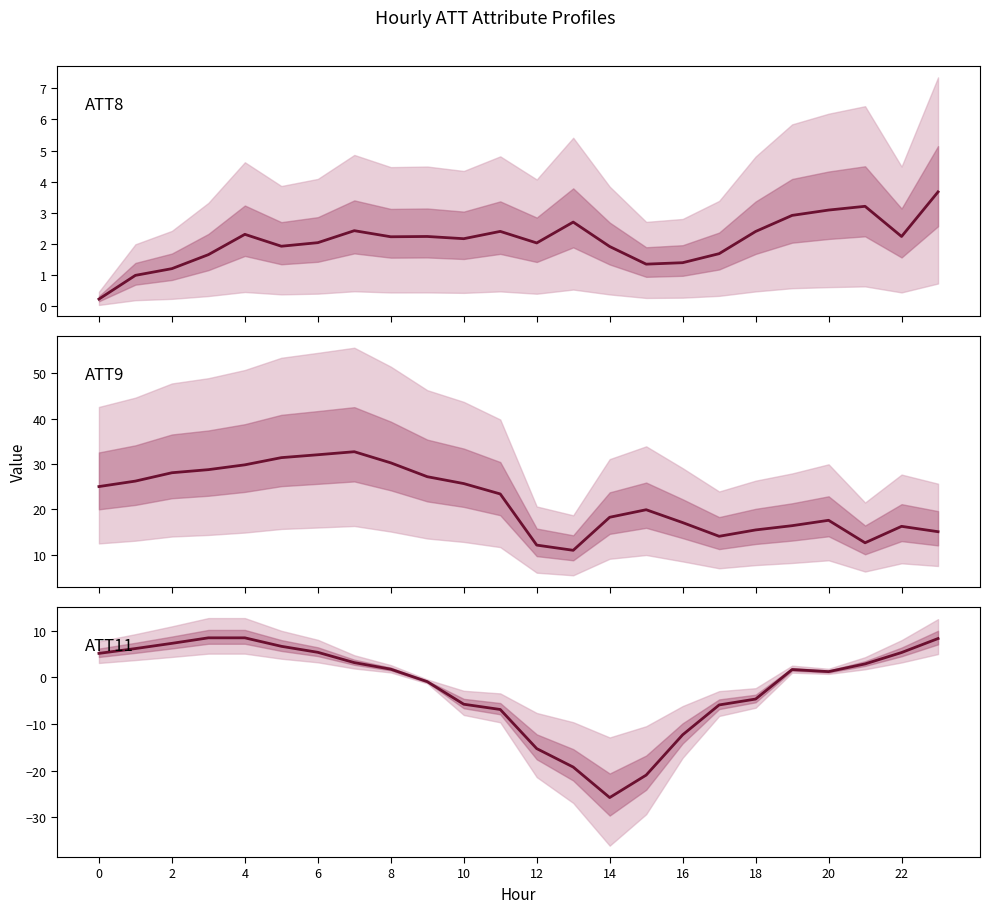

Is this an area chart (filled region under the line)?

No